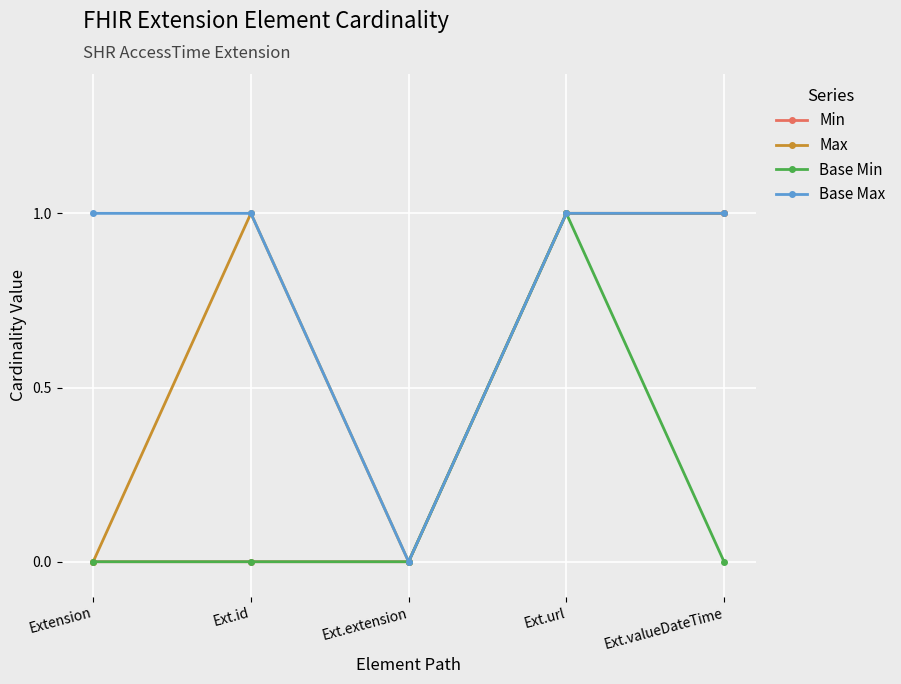

The value of Max at Ext.valueDateTime is 1. True or false?

True